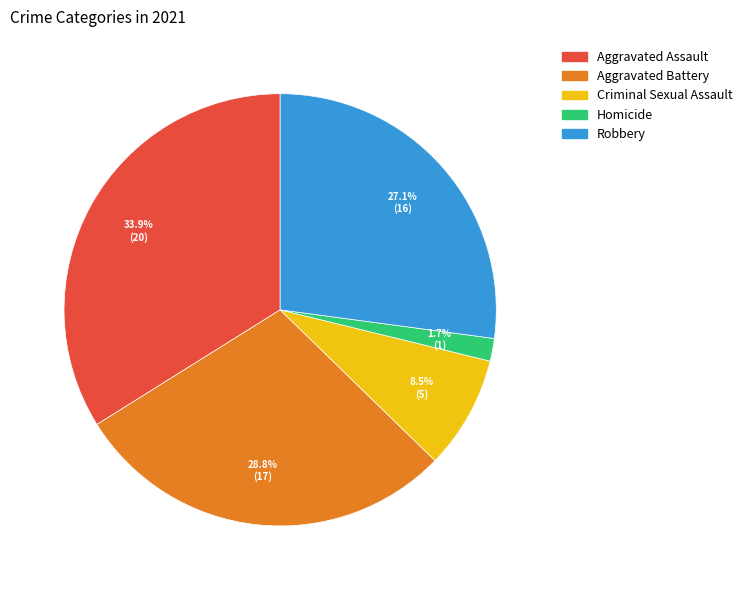

To the nearest percent, what is the difference between the largest and smallest slice percentages?

32%